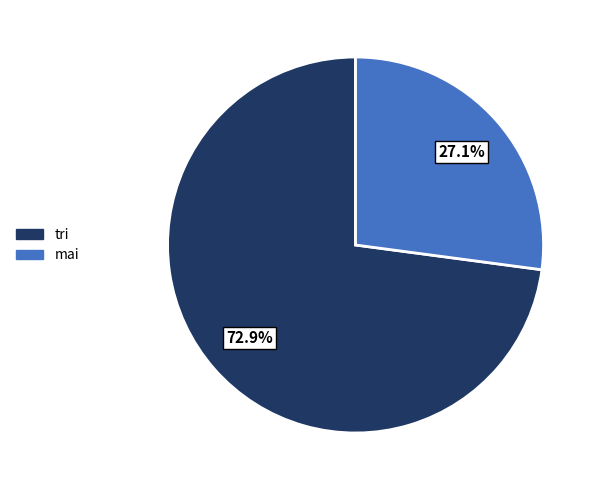

To the nearest percent, what is the difference between the largest and smallest slice percentages?

46%